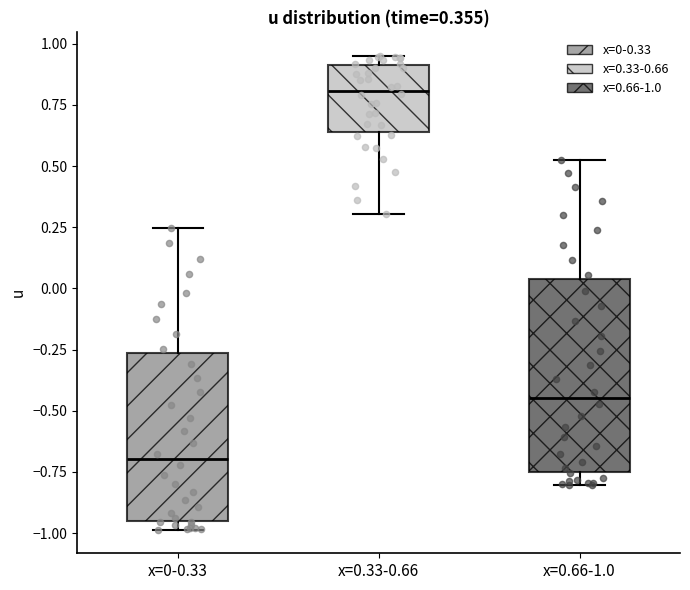

Comparing the boxes themselves (not the whiskers), which one is the tallest?

x=0.66-1.0